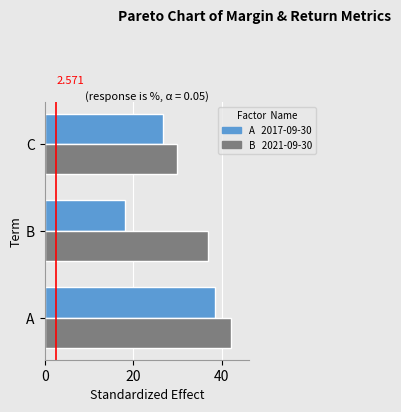

At which category is the sum across all series the highest?

A